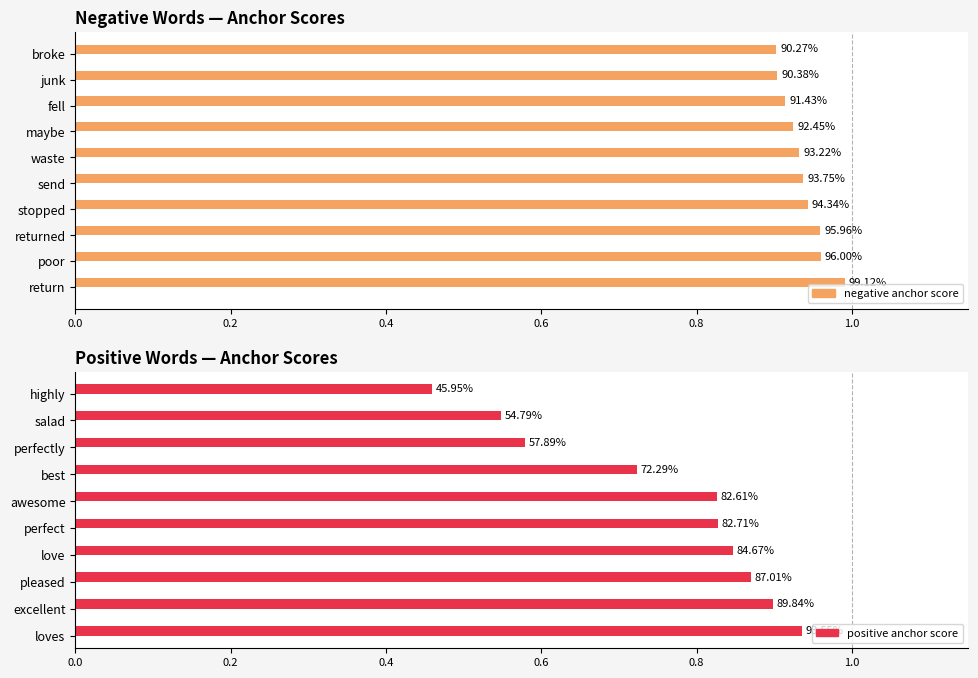

Between waste and maybe, which is larger?

waste